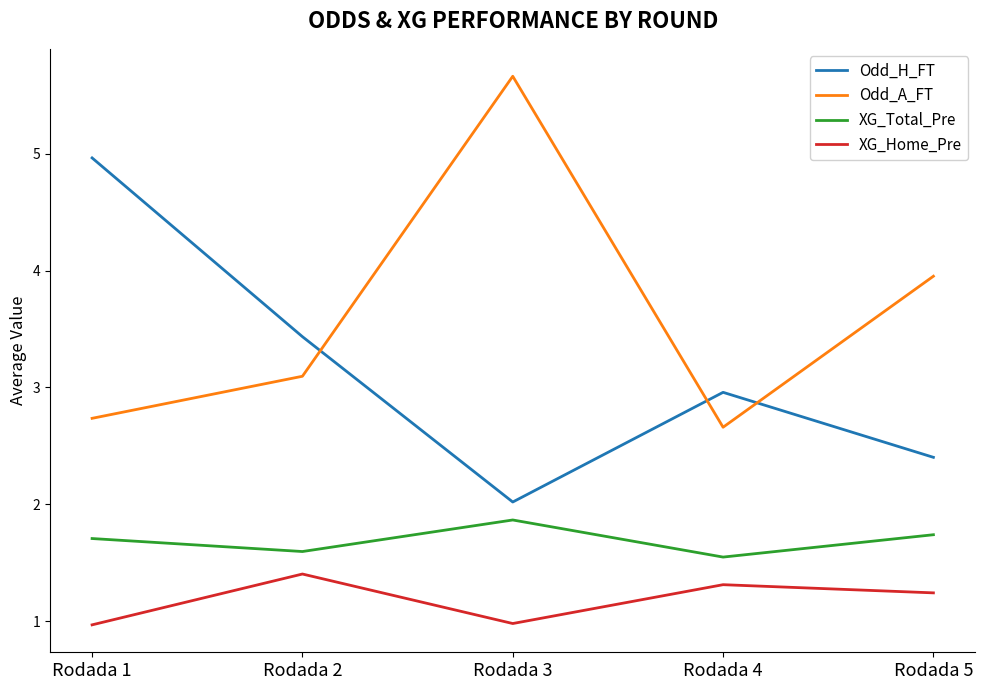

How many distinct data groups are displayed?

4